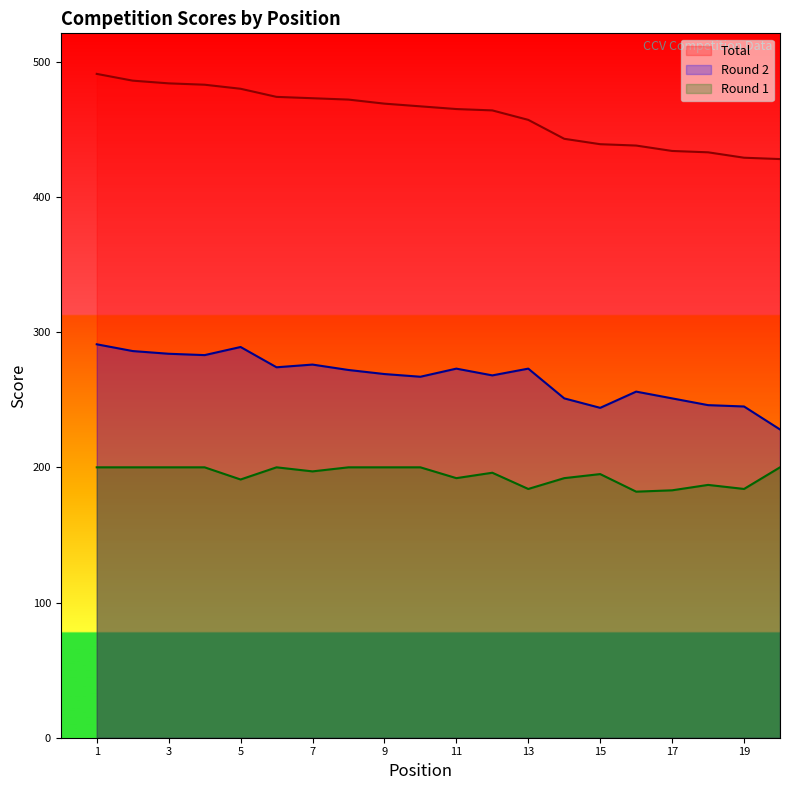

Which category has the highest value across all series?

1